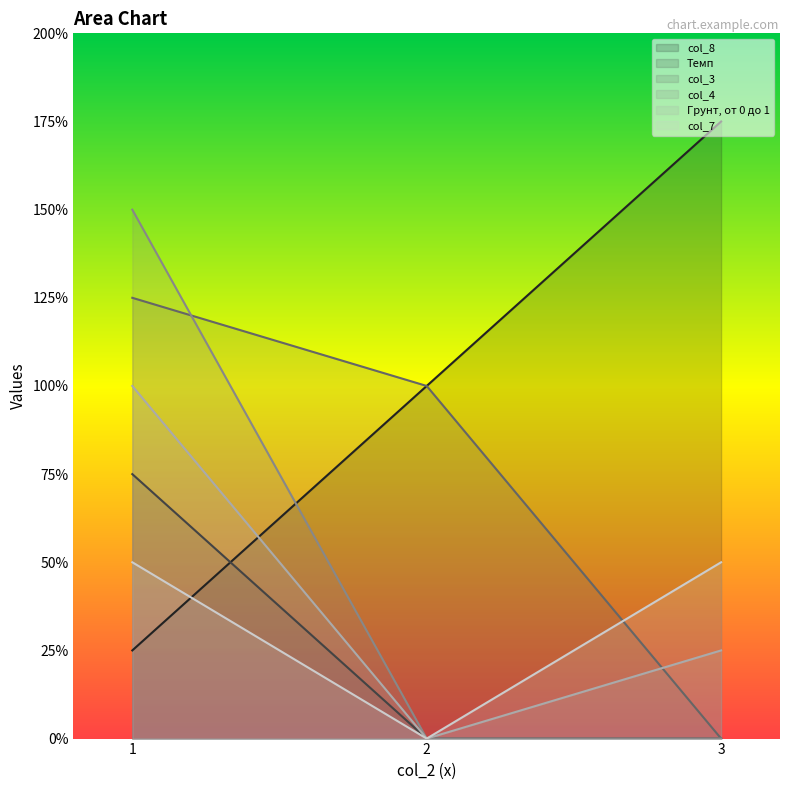

Count the number of categories in the chart.

3